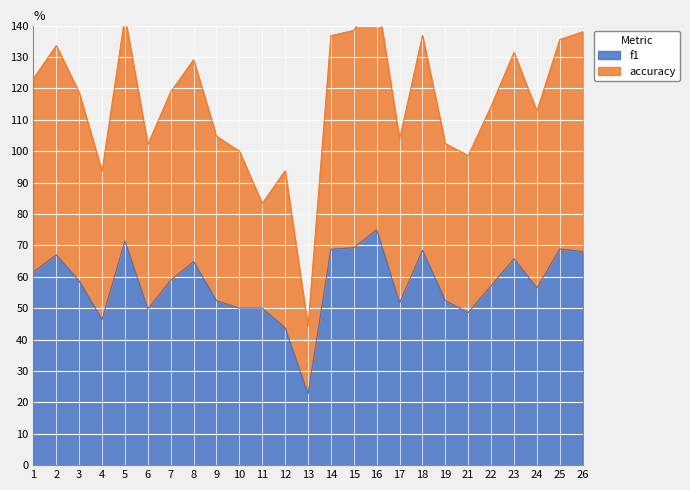

What are all the series names shown in the legend?

f1, accuracy